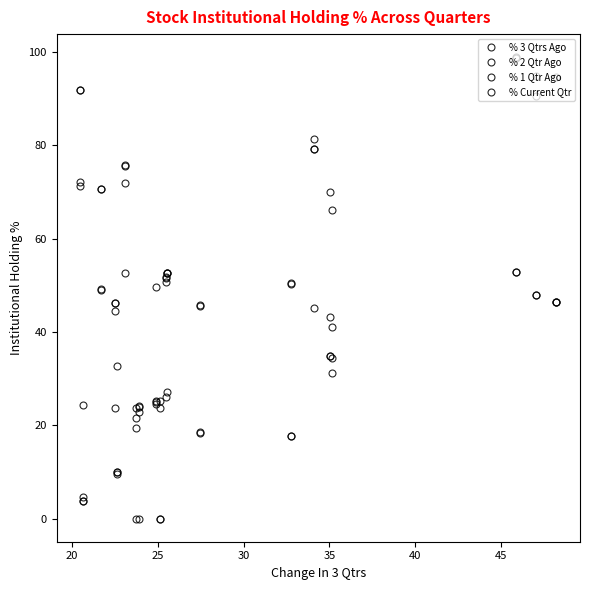

True or false: % 2 Qtr Ago has more than 2 points higher than both neighbors.

True